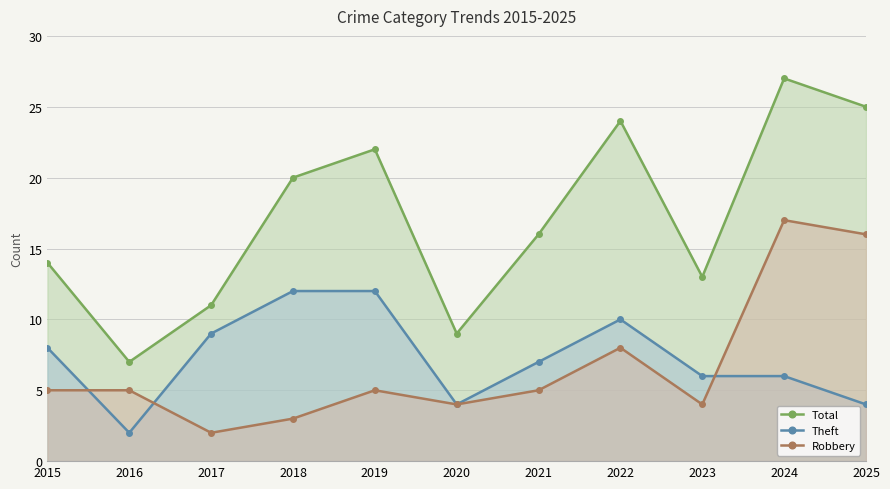

What is the greatest value displayed?

27